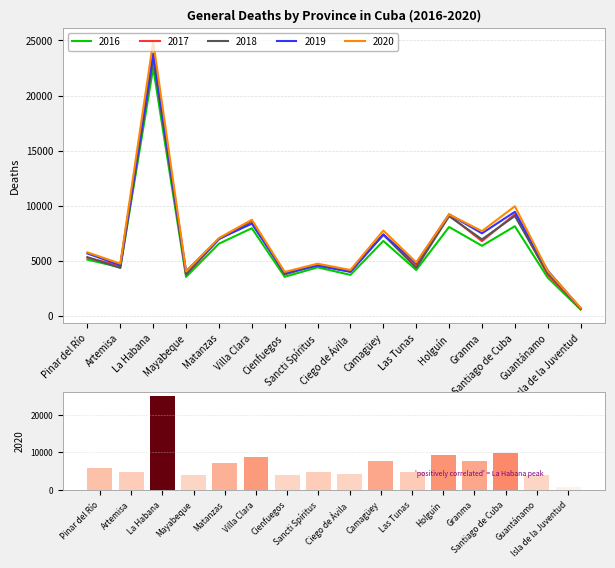

What is the highest value of the 2018 series?

23347